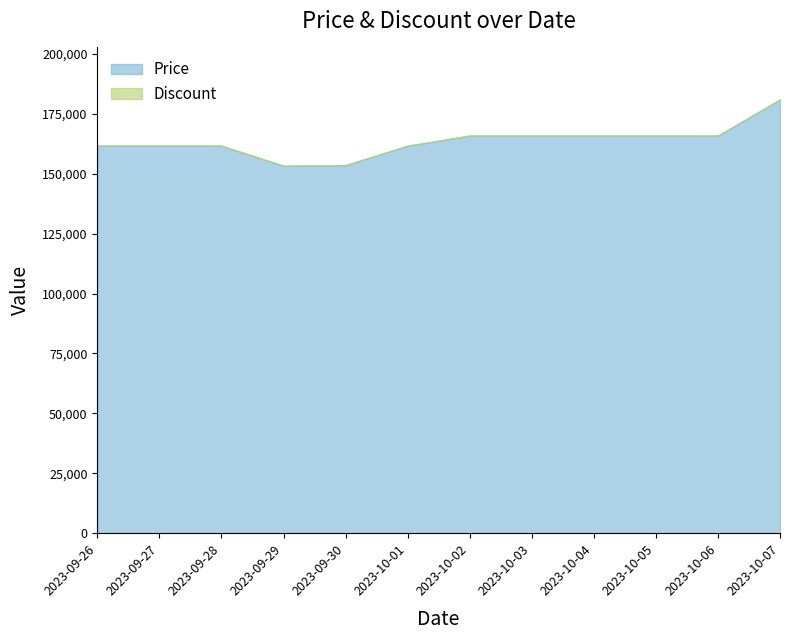

How many values are between 161700 and 165900?

9